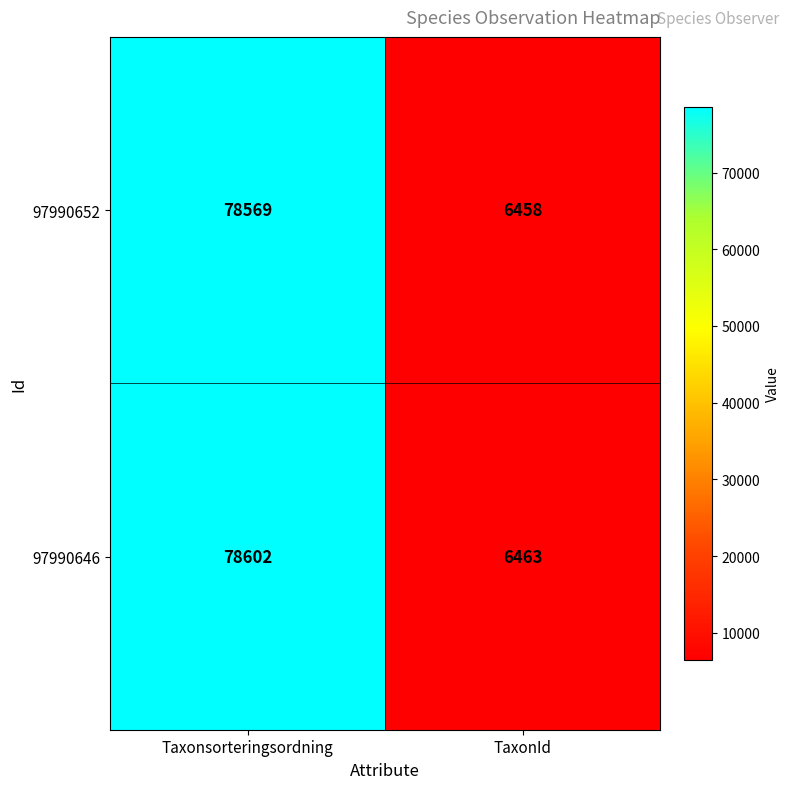

What is the spread (max minus min) of values at Taxonsorteringsordning?

33